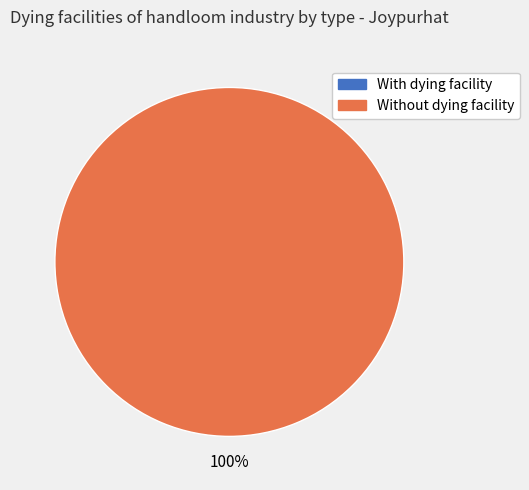

To the nearest percent, what is the difference between the Without dying facility and With dying facility slice percentages?

100%